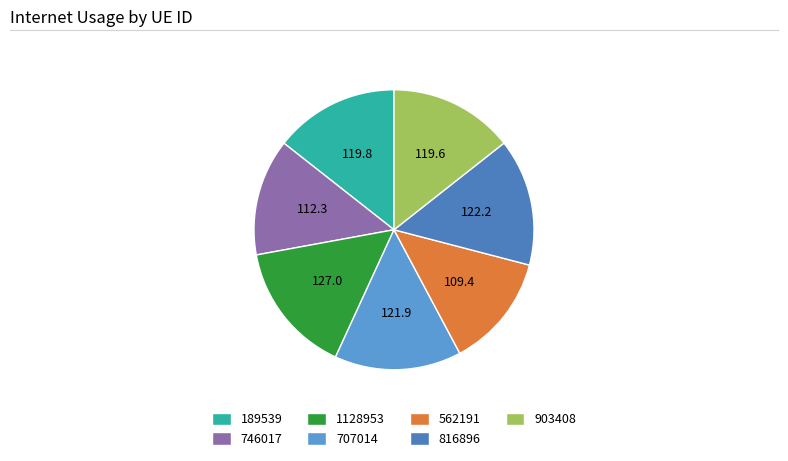

Count the number of slices in the pie.

7